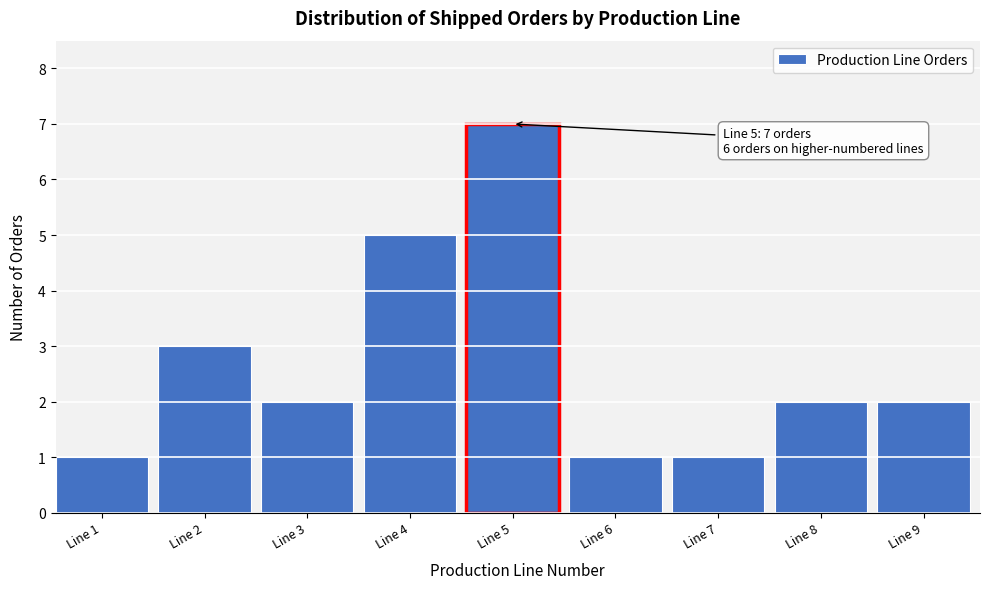

Which range on the x-axis has the tallest bar?

4.5 to 5.5